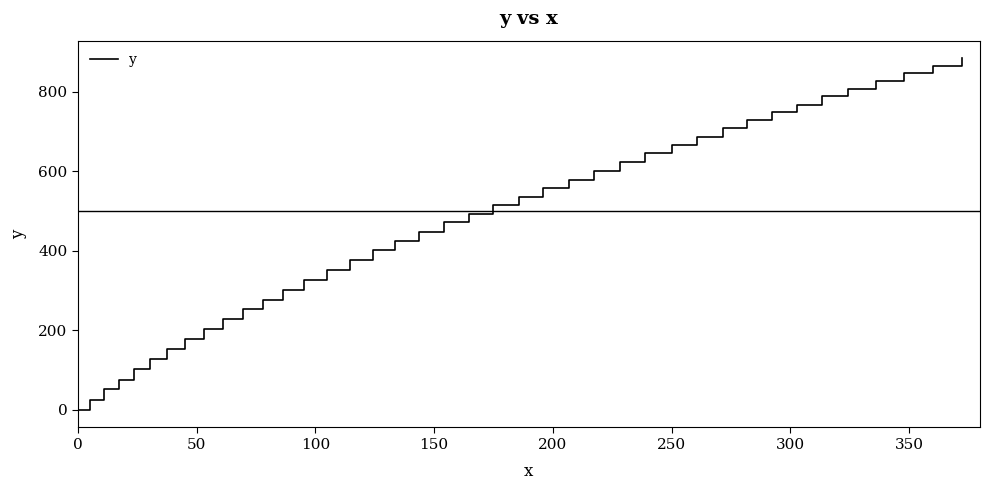

What is the difference between the maximum and minimum values?

884.8